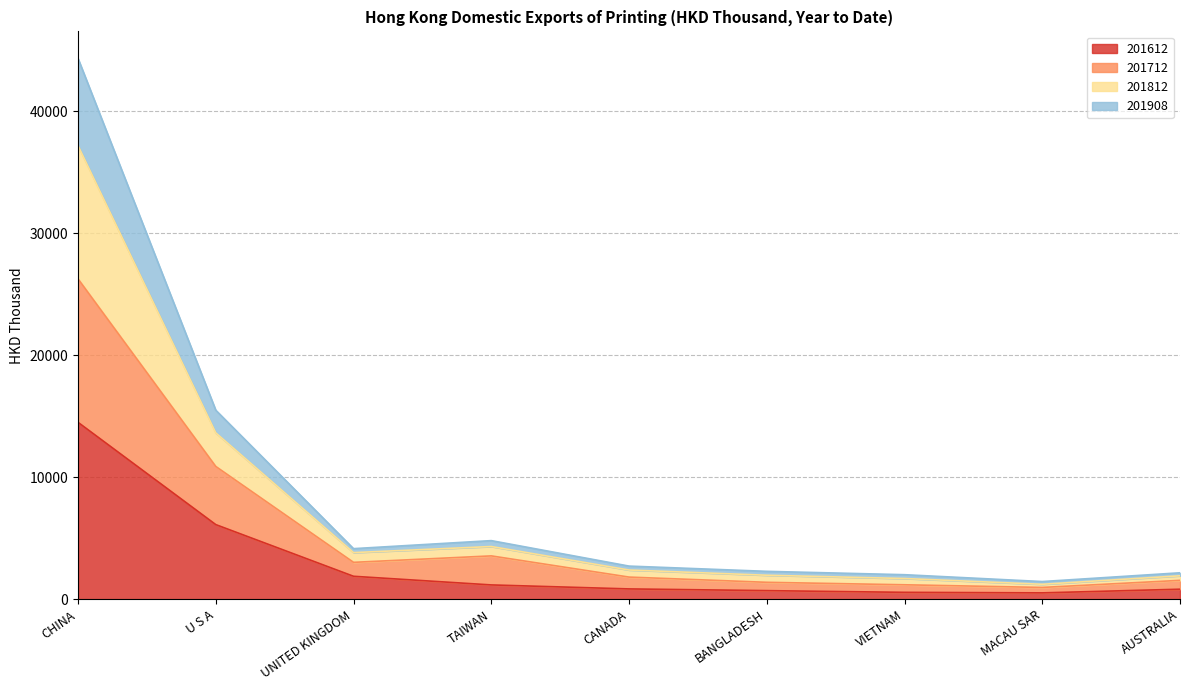

Is it true that 201612 equals 19696.4 at CHINA?

False